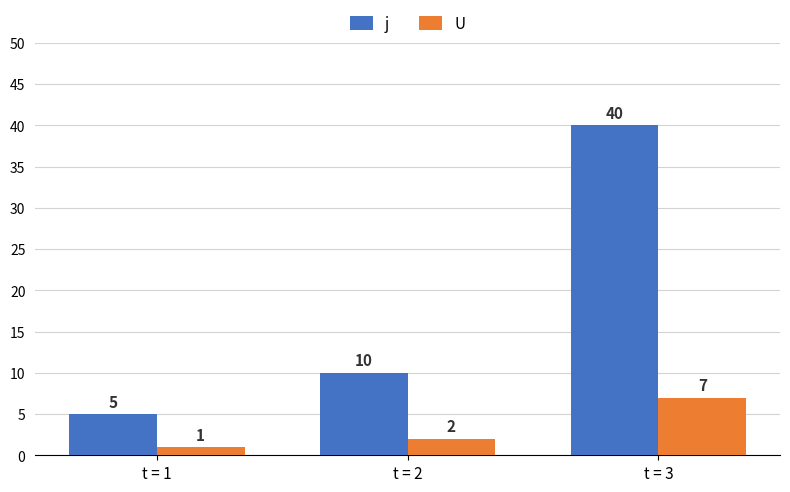

Which series has the largest range (max minus min)?

j